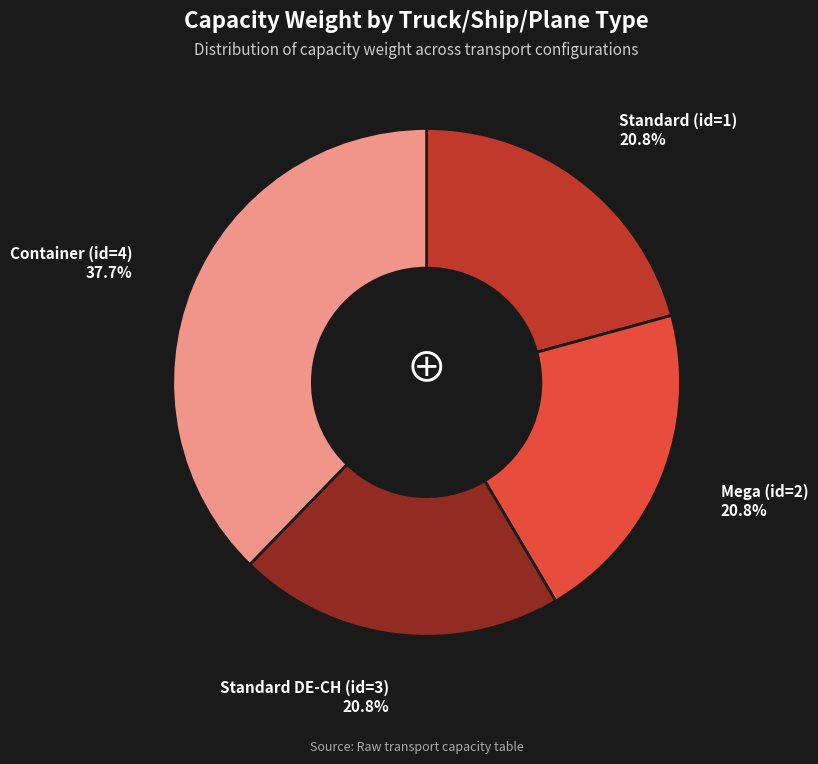

What percentage is the Standard (id=1) slice, to the nearest percent?

21%